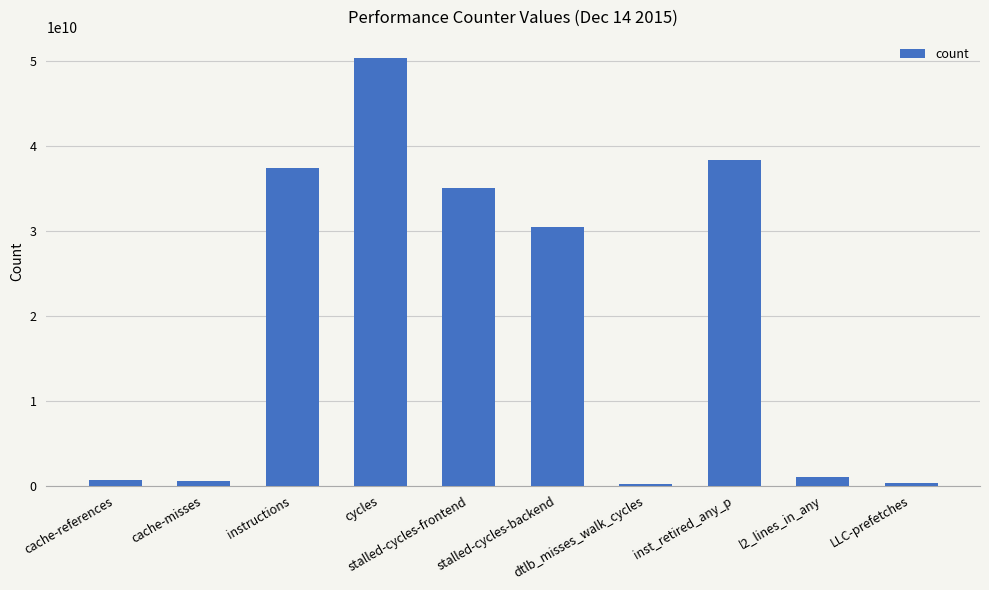

How many data points are less than 30416079699?

5